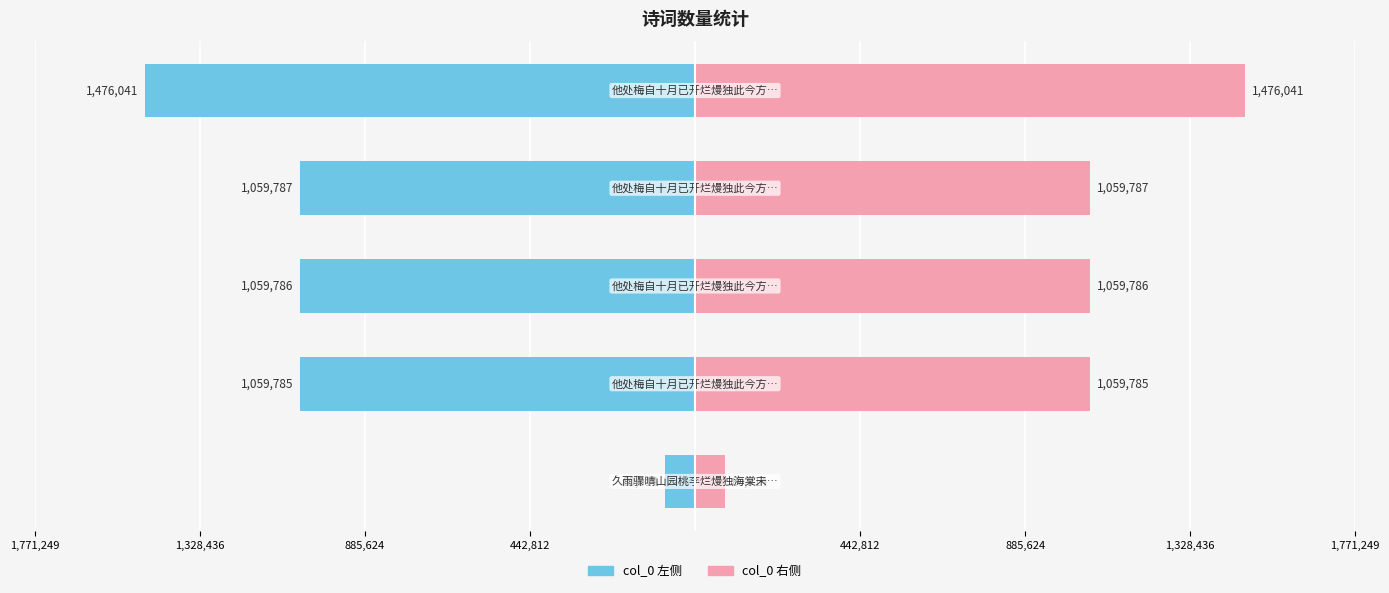

Is the value of col_0 (右) at 885,624 greater than the value of col_0 (左) at 442,812?

Yes